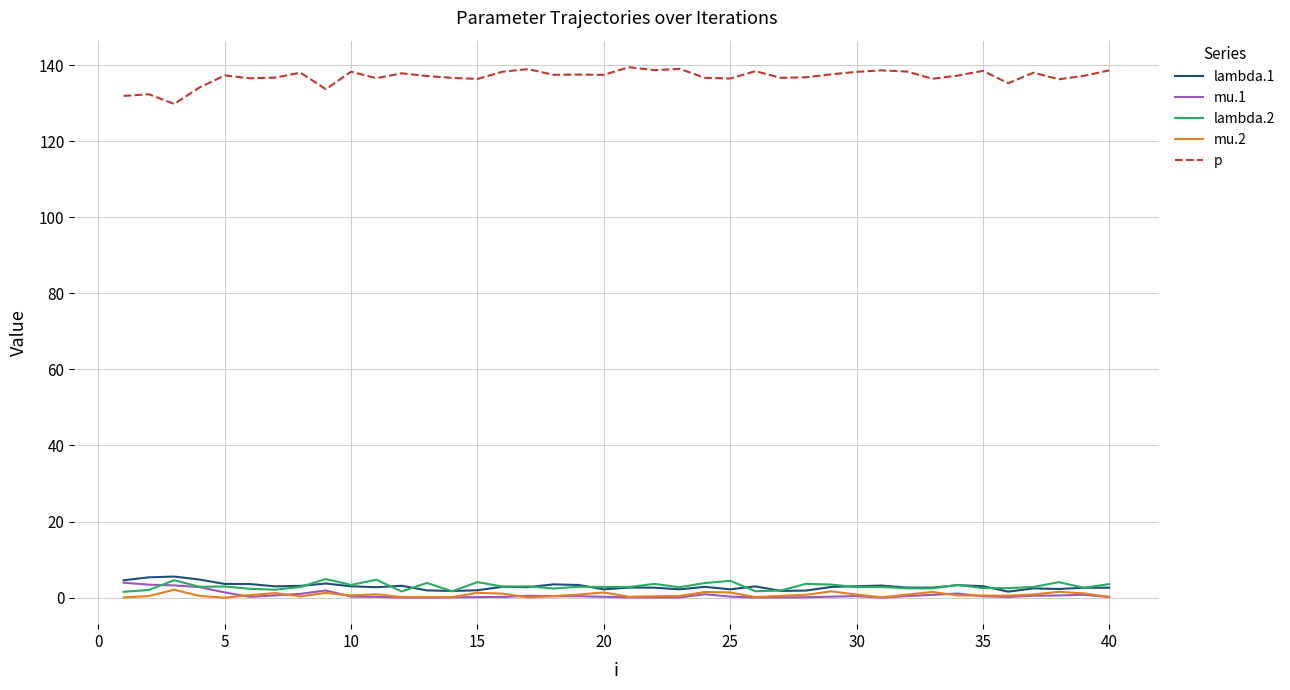

At how many categories does at least one series exceed 60?

40